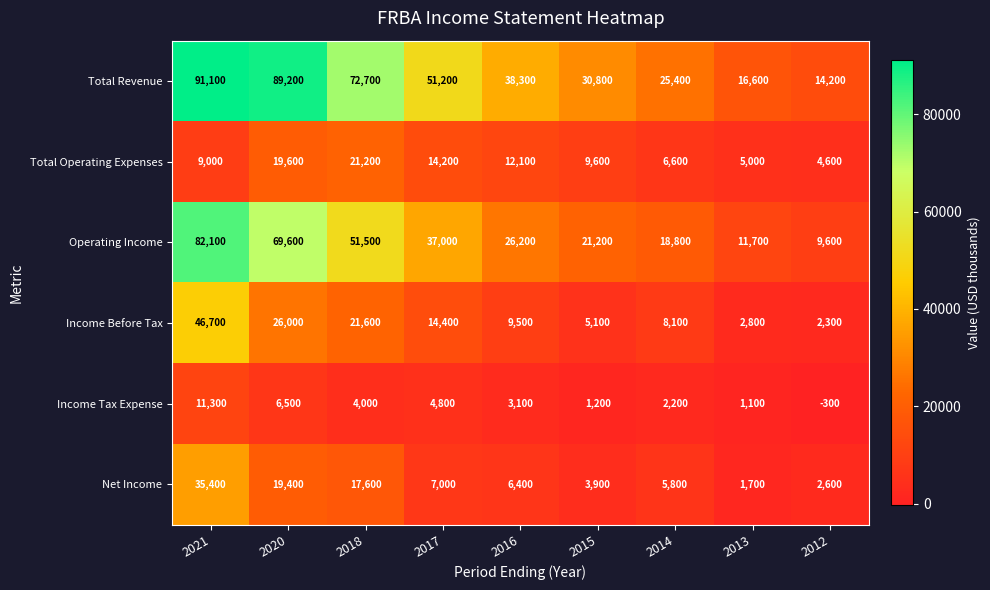

At which label does Operating Income first exceed 26200?

2021